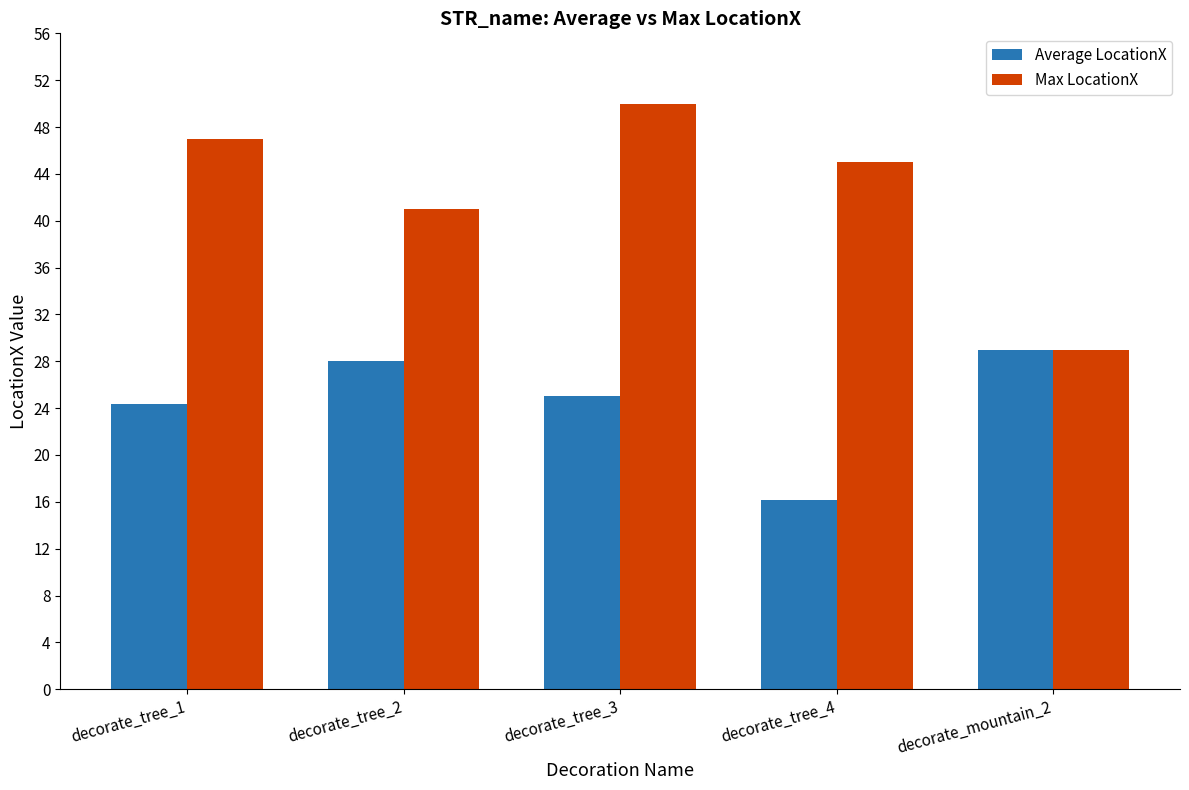

Where is Max LocationX nearest to the value 39?

decorate_tree_2